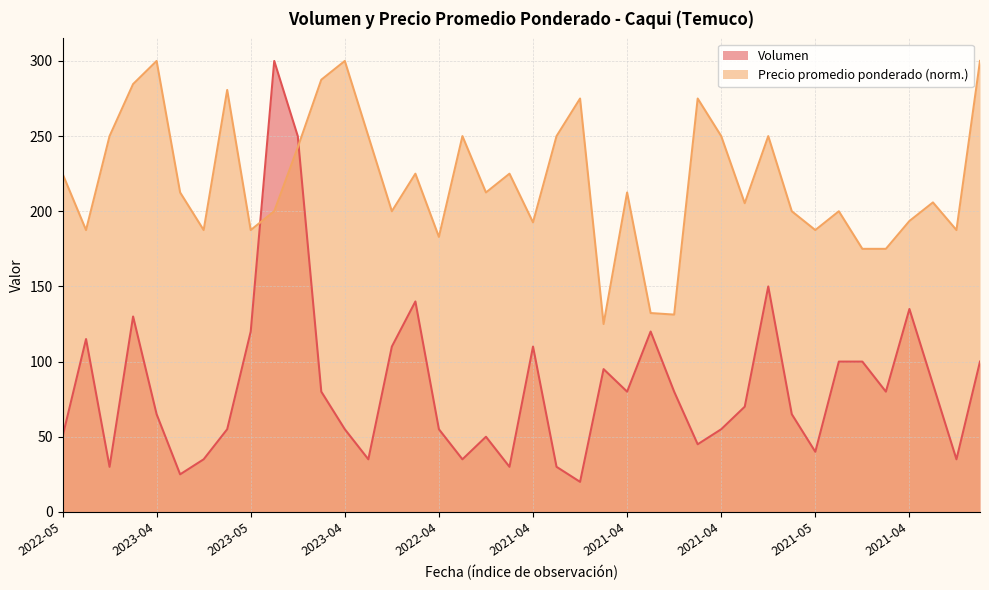

What are all the series names shown in the legend?

Volumen, Precio promedio ponderado (norm.)